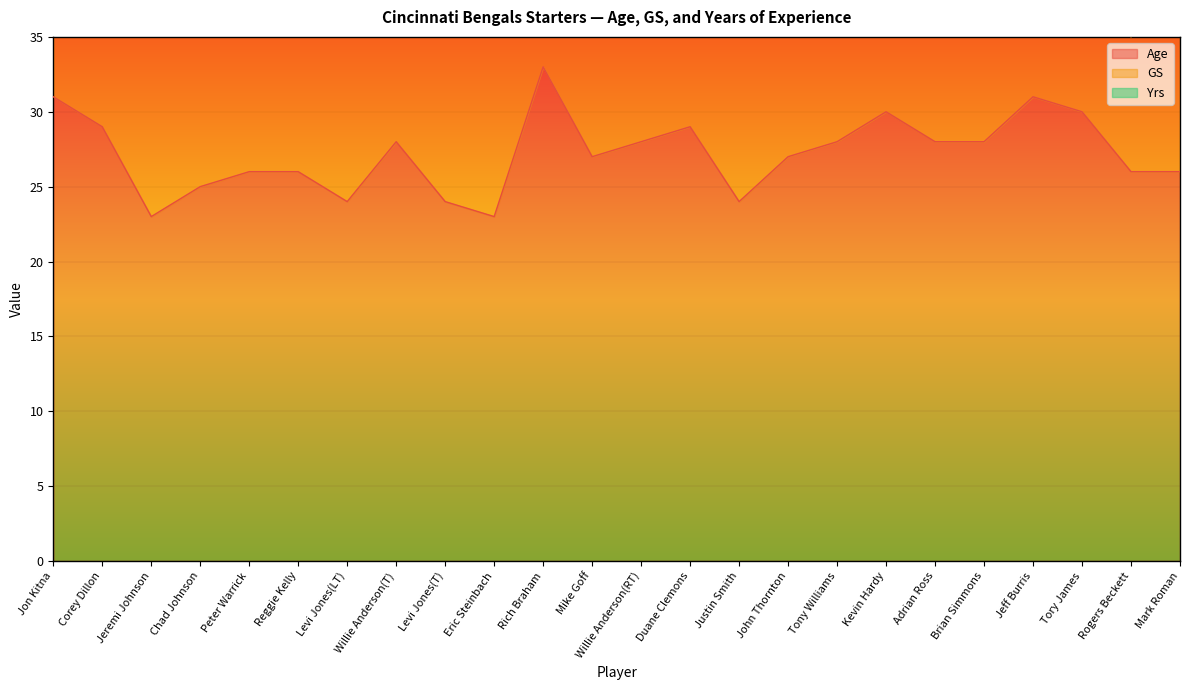

What value does the GS series have at Duane Clemons?

13